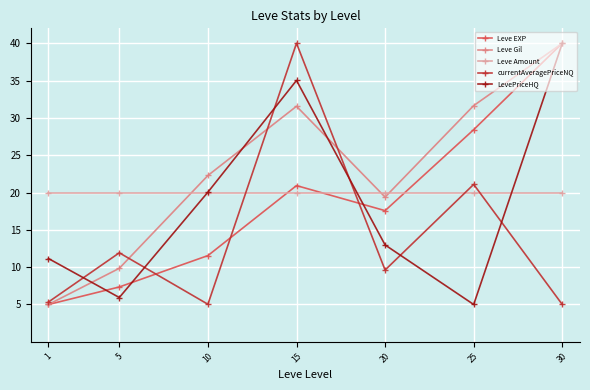

Reading right to left, list all the values displayed in this chart.

Leve EXP: 40.0	28.4	17.6	20.9	11.6	7.4	5.0
Leve Gil: 40.0	31.6	19.4	31.6	22.3	9.8	5.0
Leve Amount: 20.0	20.0	20.0	20.0	20.0	20.0	20.0
currentAveragePriceNQ: 5.0	21.1	9.6	40.0	5.0	11.9	5.3
LevePriceHQ: 40.0	5.0	13.0	35.0	20.1	5.9	11.2